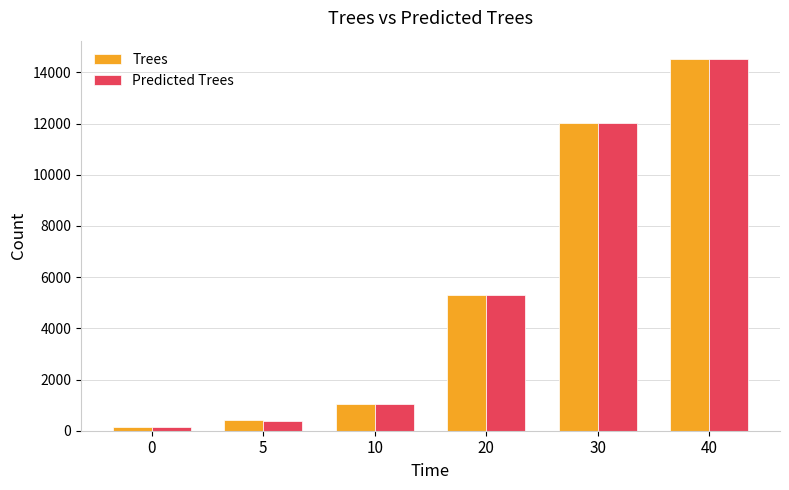

What is the difference between the maximum and minimum values in the Trees series?

14360.0